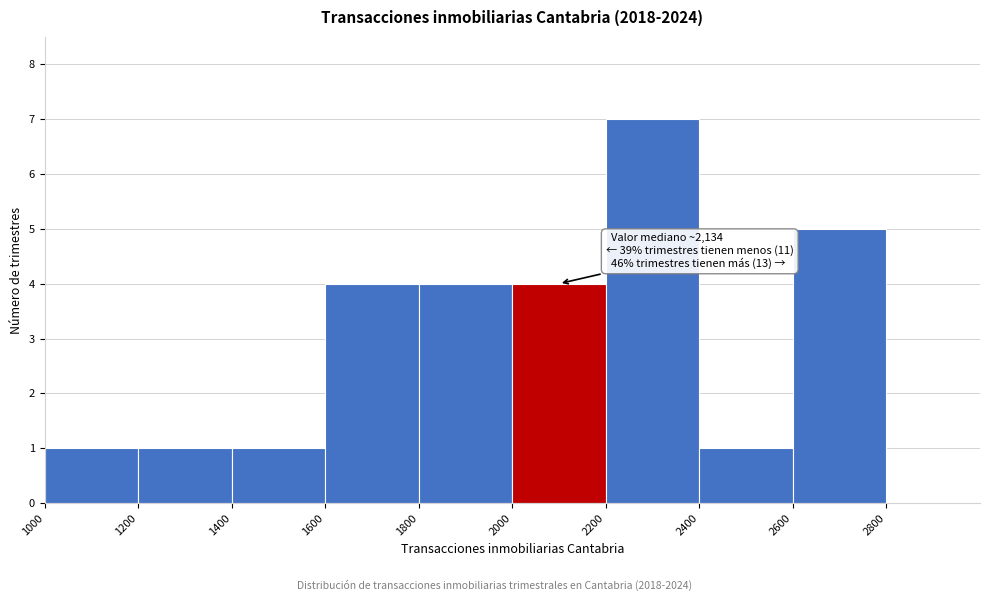

Which range on the x-axis has the tallest bar?

2200 to 2400